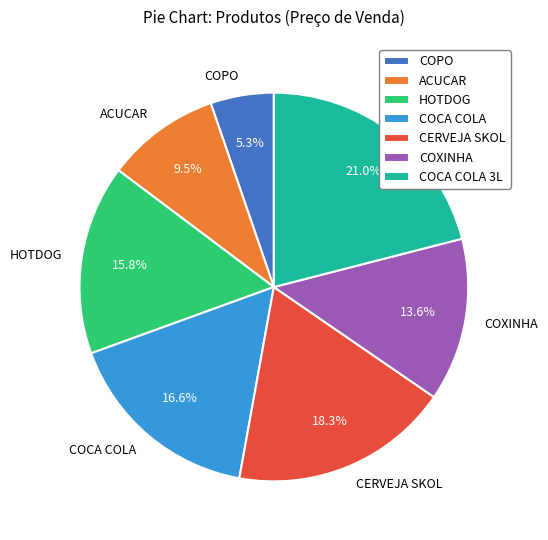

How much of the chart is everything except COCA COLA?

83.4%